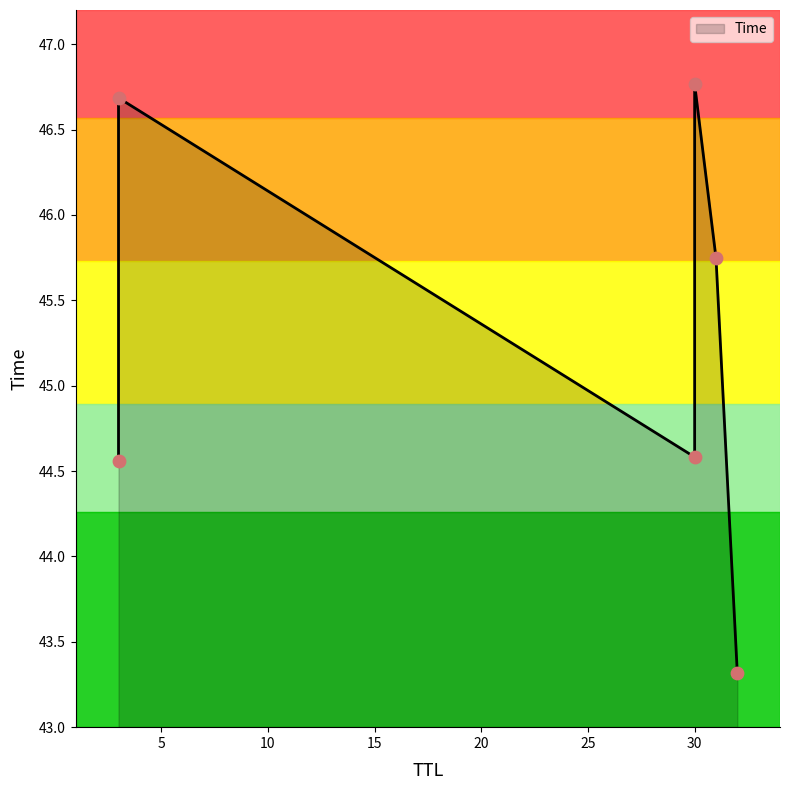

Which has a higher value, 3 or 30?

30